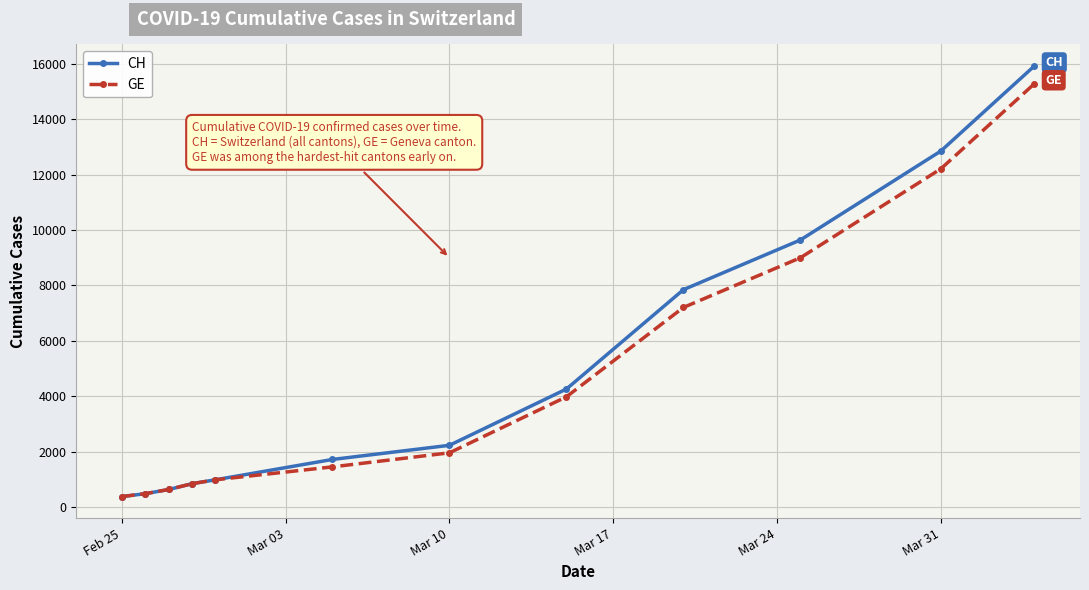

At how many categories does at least one series exceed 4806?

4